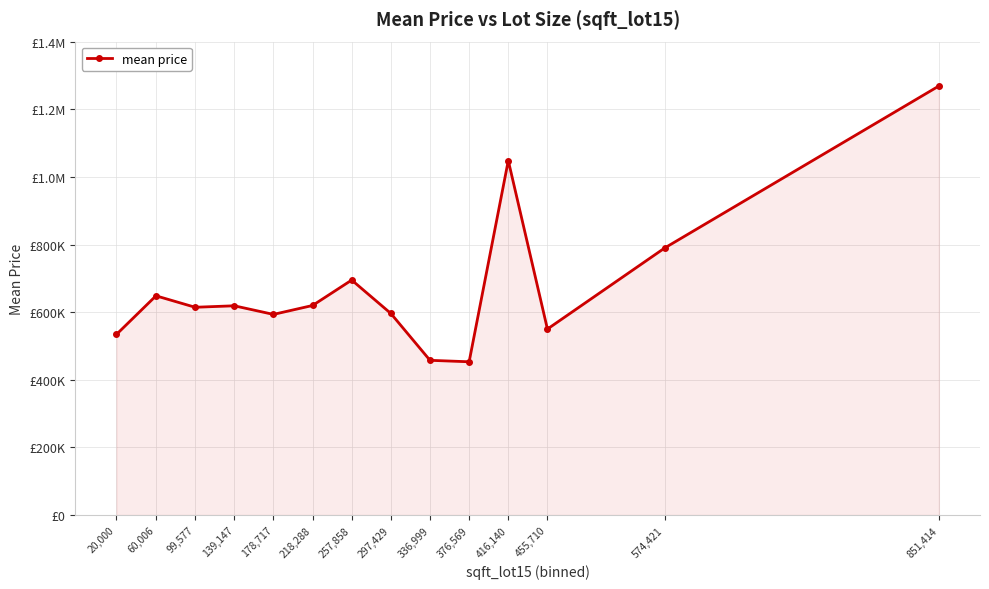

At which label does the data first exceed 618759?

60,006